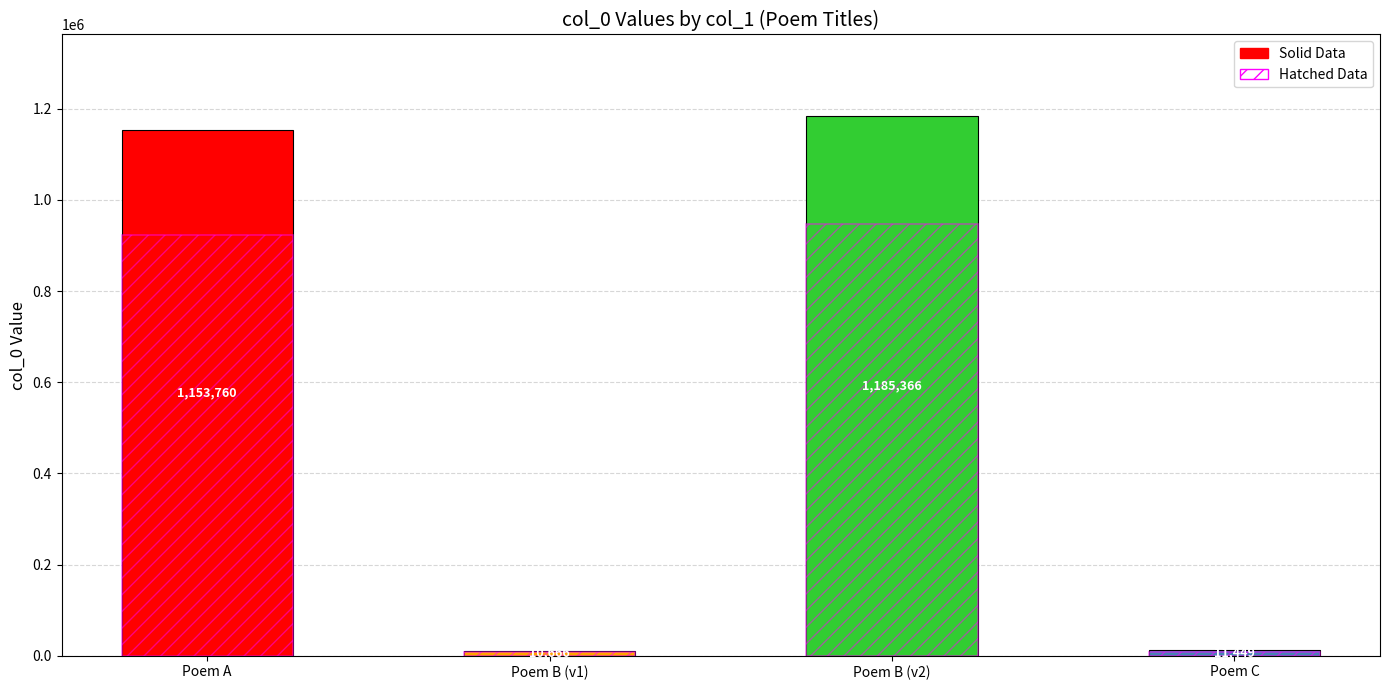

What is the difference between the highest and lowest values at Poem B (v2)?

237073.2